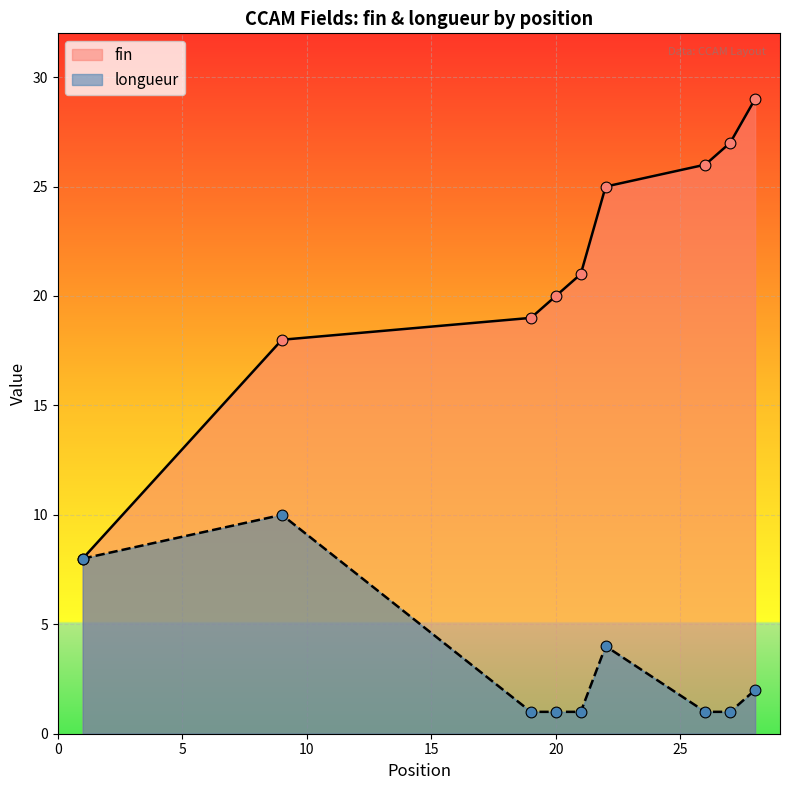

What are all the series names shown in the legend?

fin, longueur